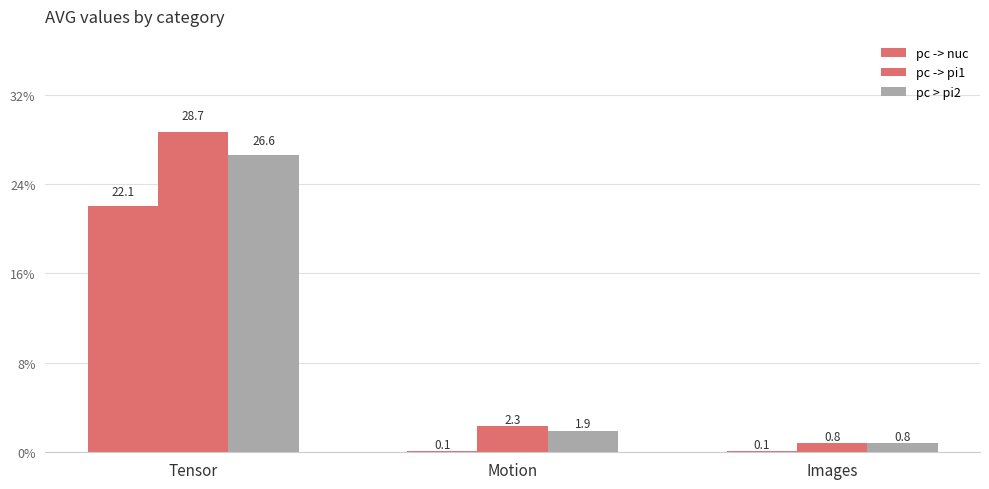

How many groups of bars are there?

3